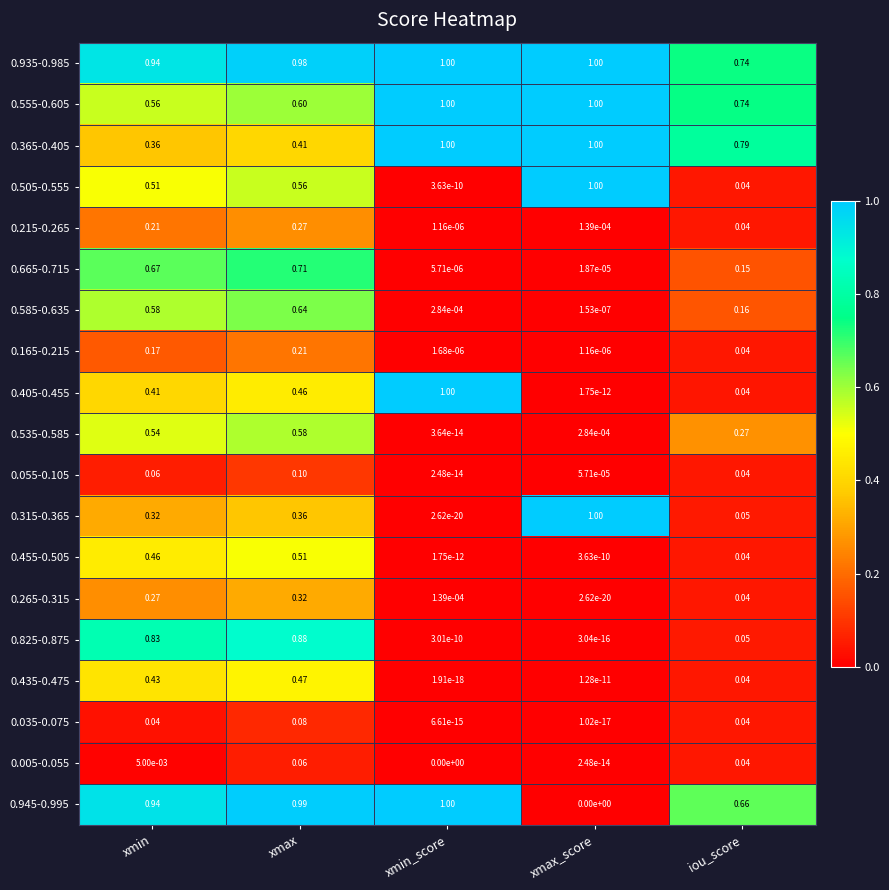

Where is 0.265-0.315 nearest to the value 0?

xmax_score